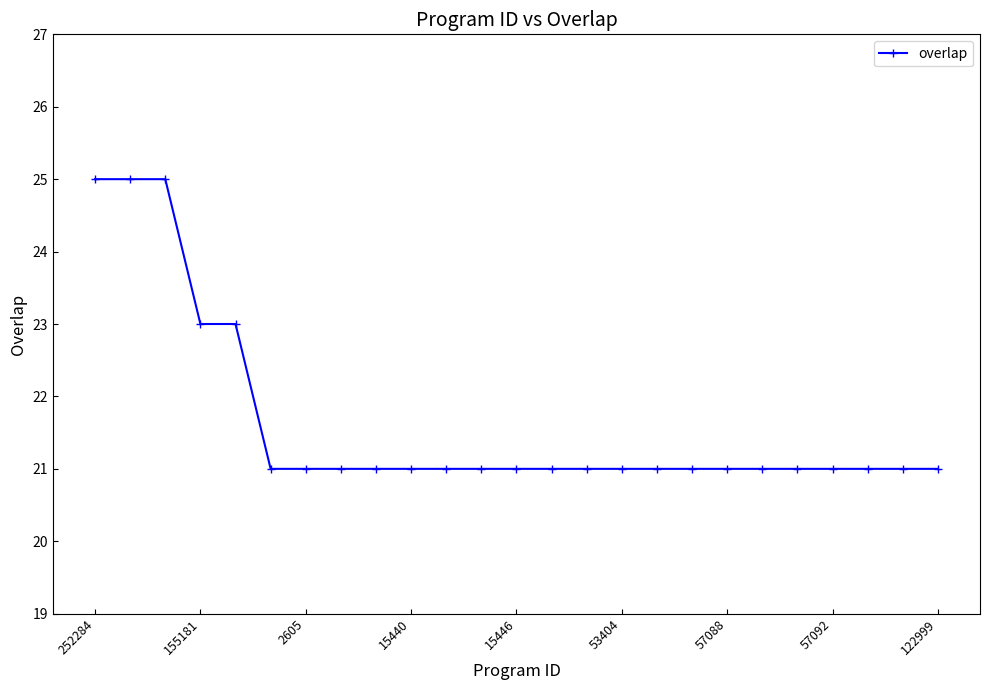

Does the chart display data point markers on the line(s)?

Yes